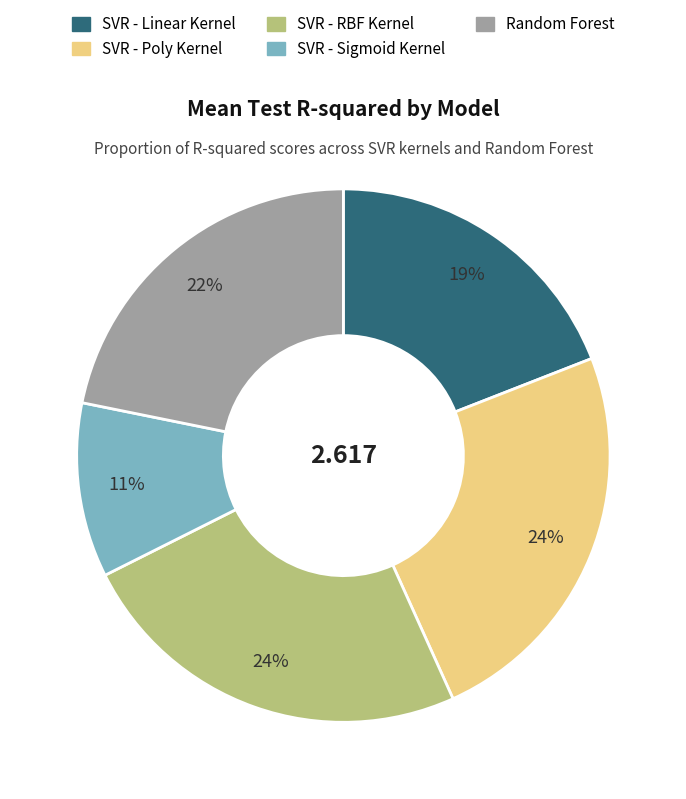

Does SVR - Poly Kernel account for over 50% of the chart?

No